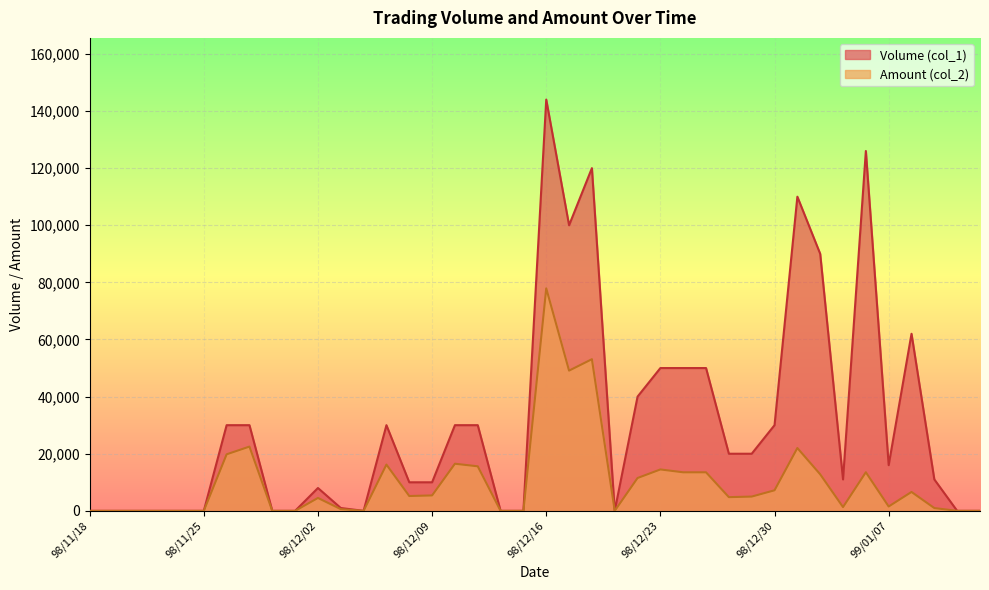

List the series in order of their overall mean, lowest first.

Amount (col_2), Volume (col_1)